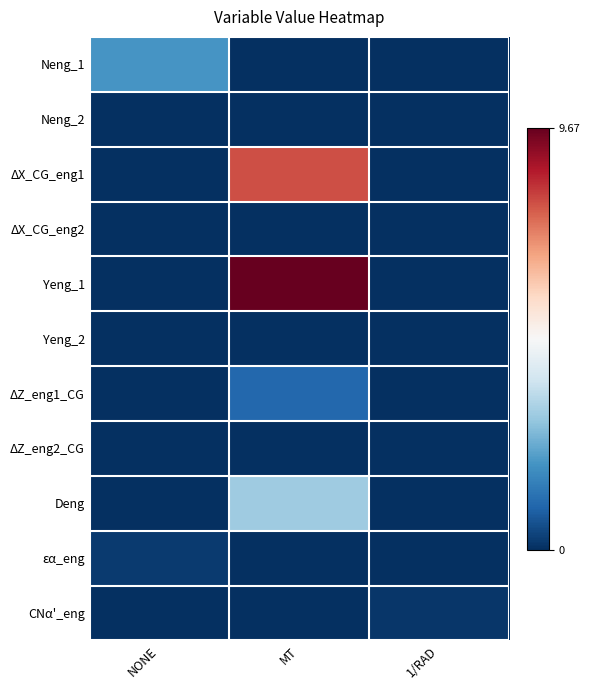

What is the difference between the highest and lowest values at 1/RAD?

0.1